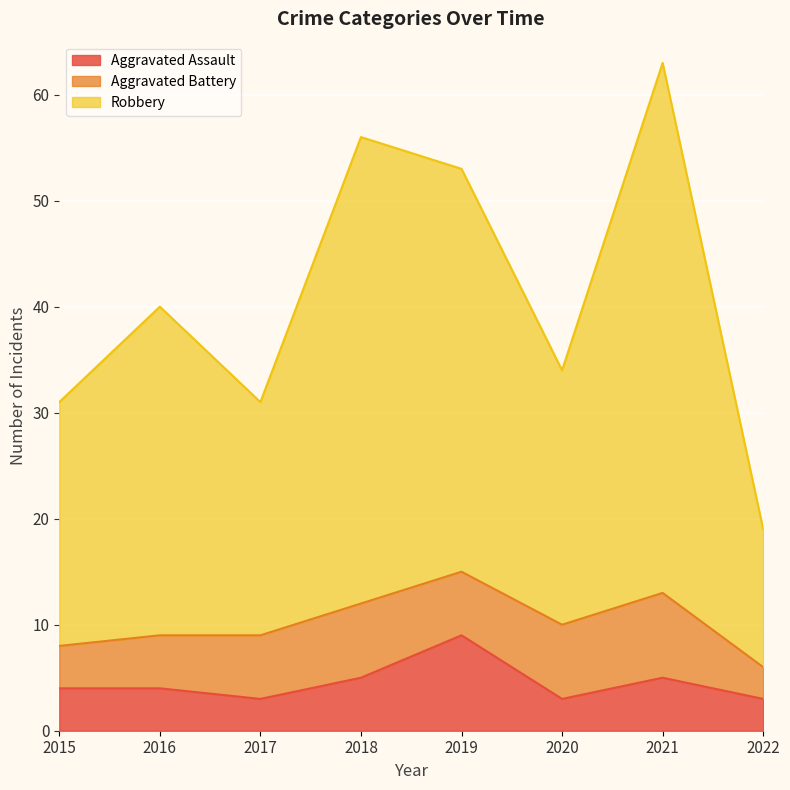

How many interior local valleys does the Robbery series have?

2